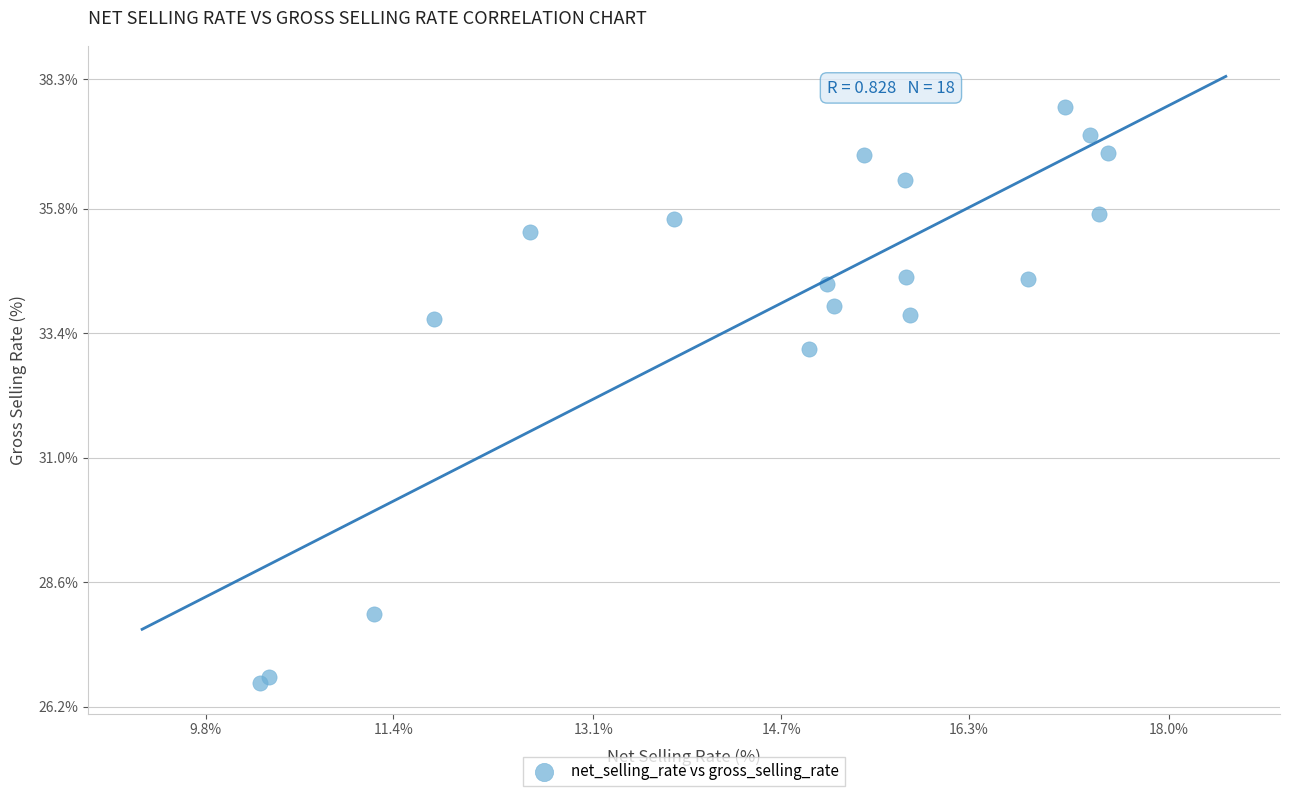

What Y value in the scatter plot is closest to 32?

33.1